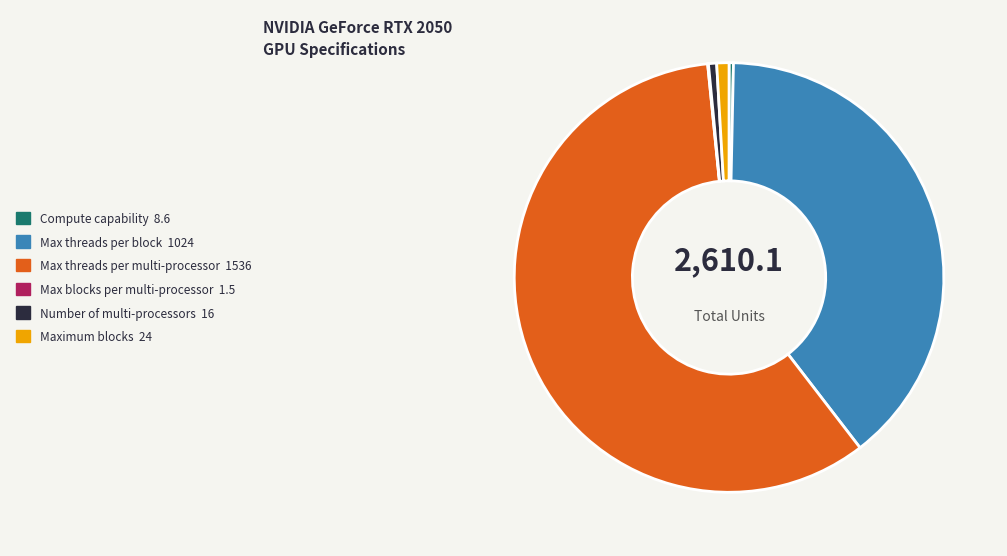

Is the sum of Number of multi-processors 16 and Max threads per multi-processor 1536 greater than half?

Yes